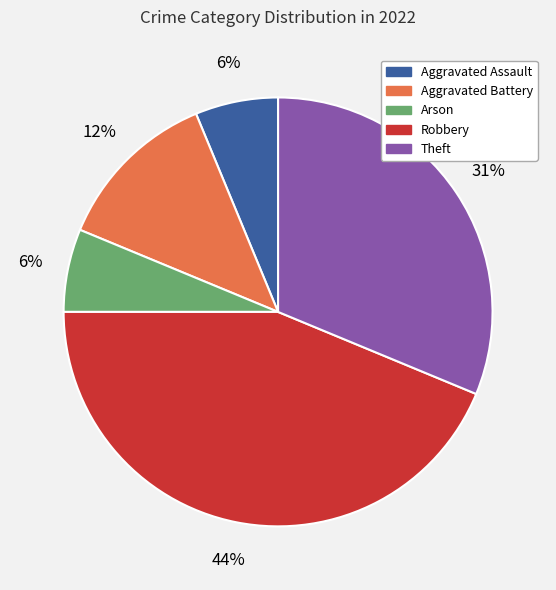

Count the number of slices in the pie.

5